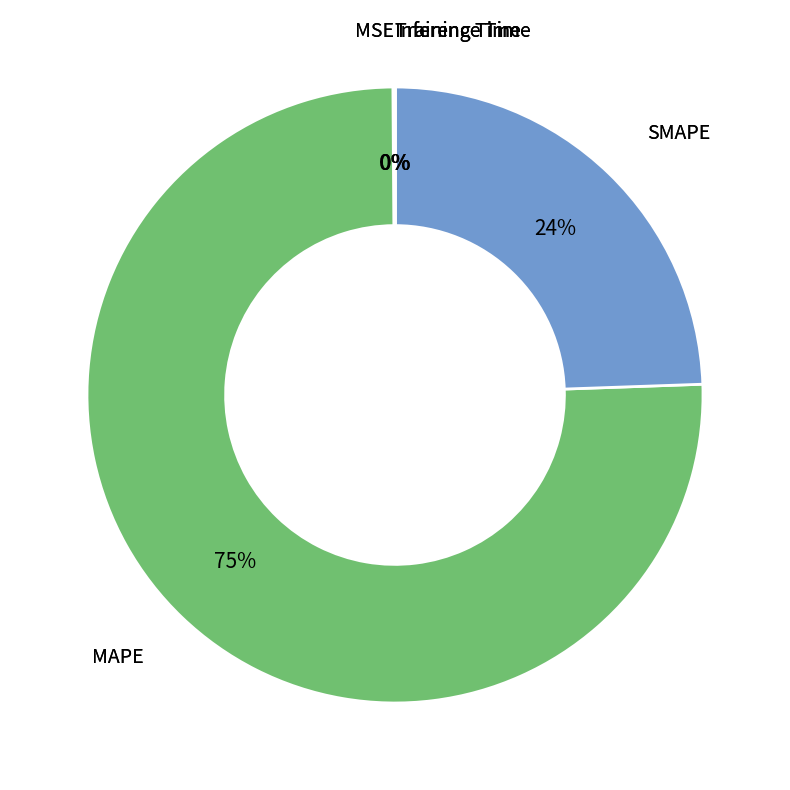

Is there a majority slice in this chart?

Yes